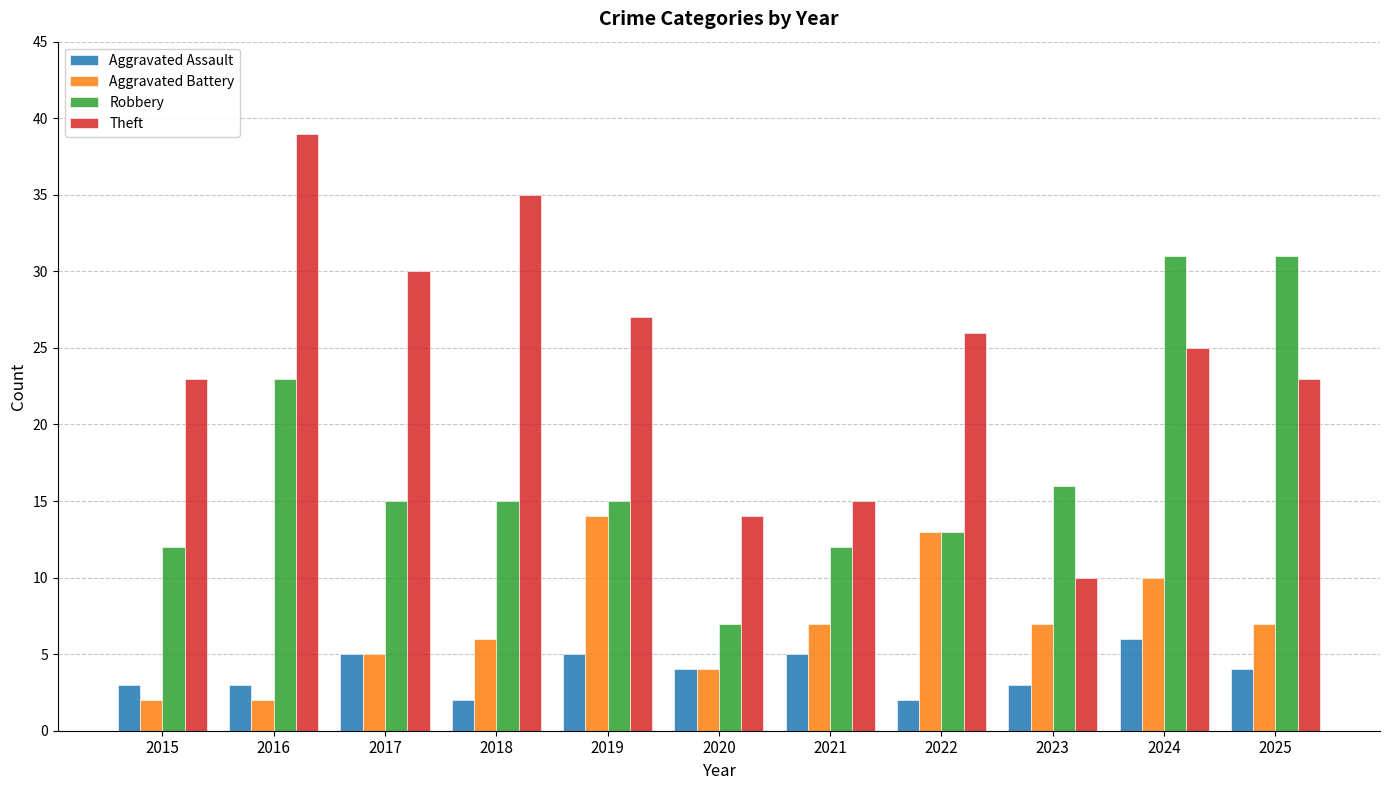

At 2016, list the series in order from largest to smallest.

Theft, Robbery, Aggravated Assault, Aggravated Battery